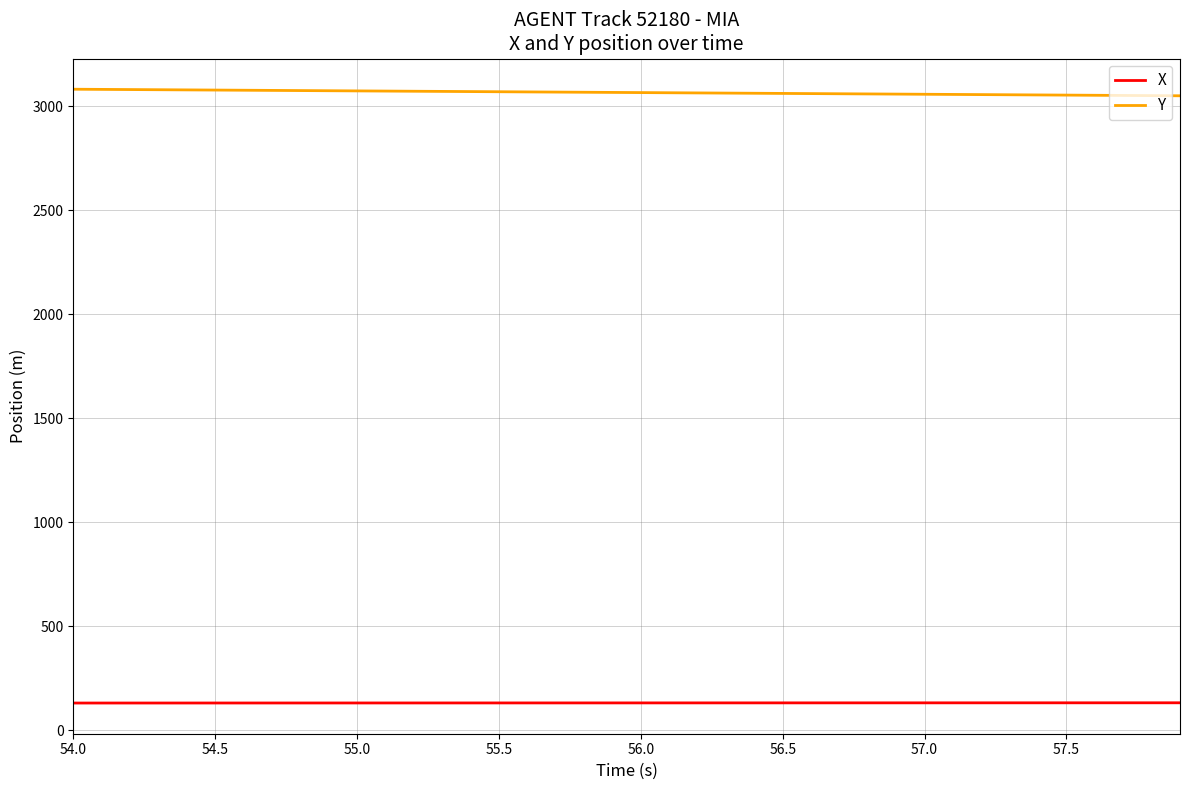

What is the minimum value shown in the chart?

129.9